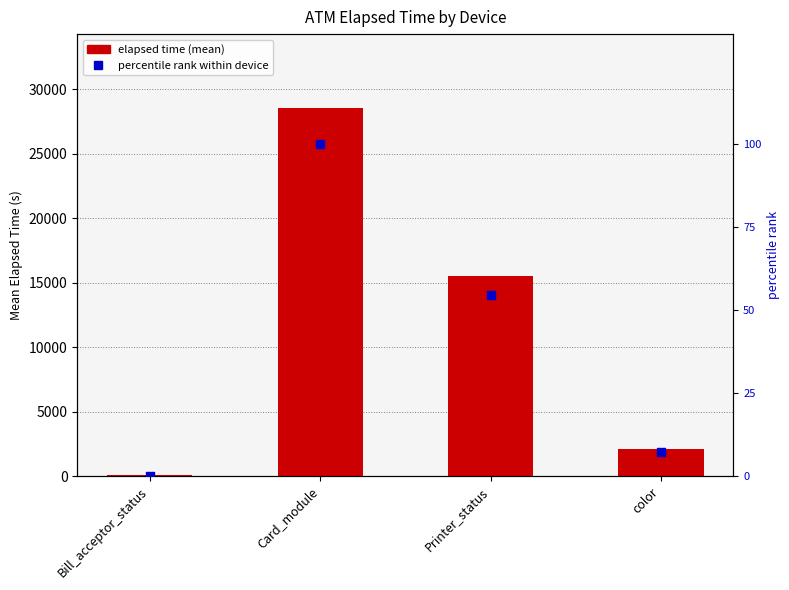

At how many categories does at least one series exceed 2064?

3